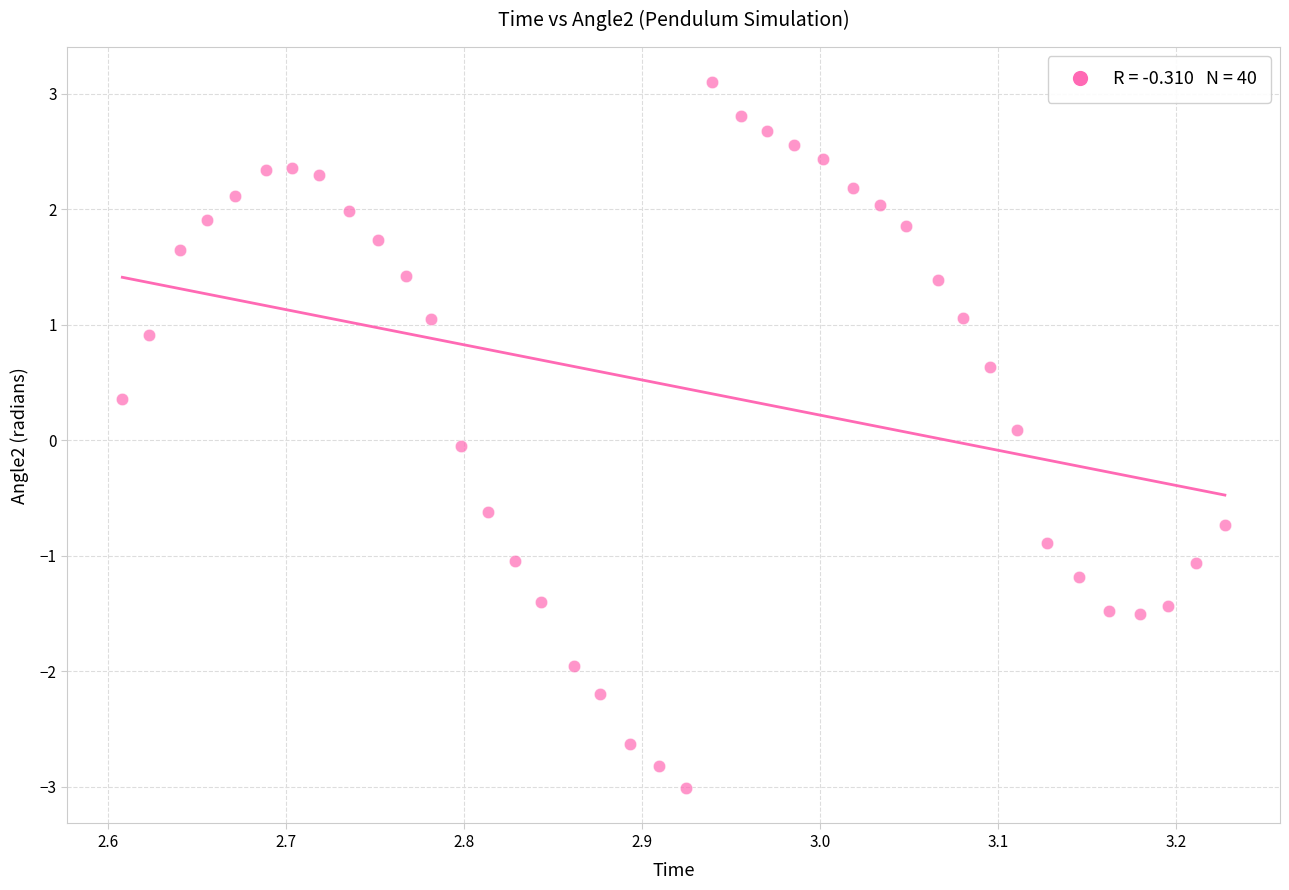

What is the range of X values (max minus min)?

0.6